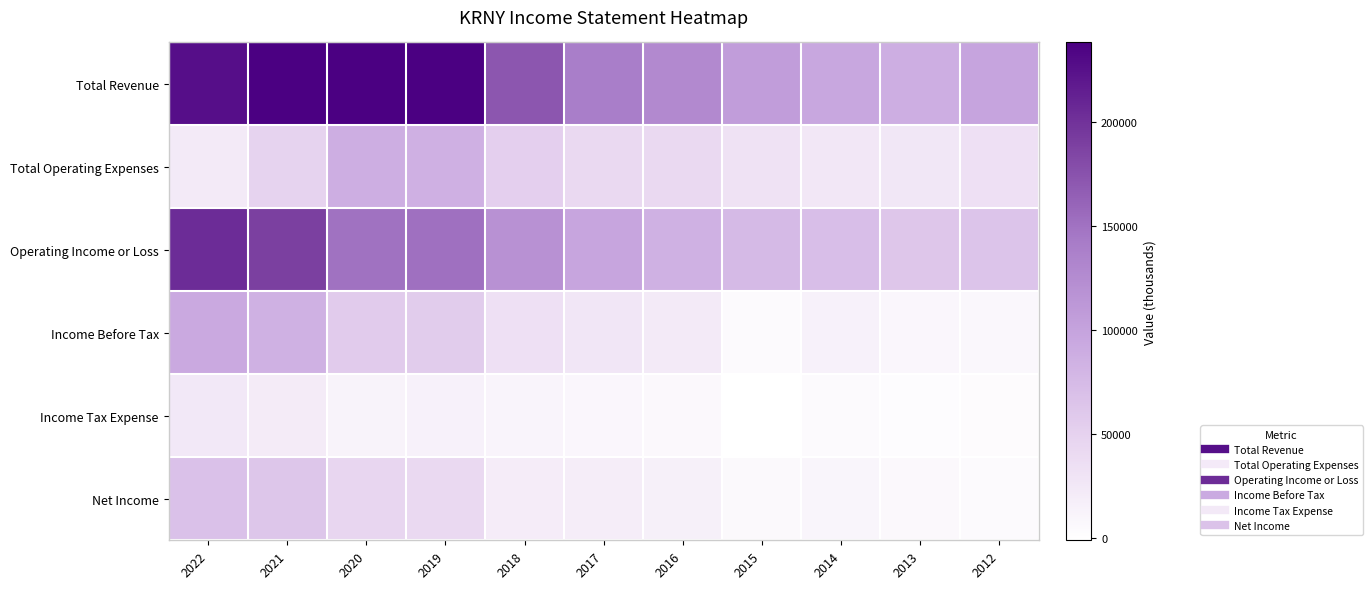

At 2021, list the series in order from smallest to largest.

Income Tax Expense, Total Operating Expenses, Net Income, Income Before Tax, Operating Income or Loss, Total Revenue